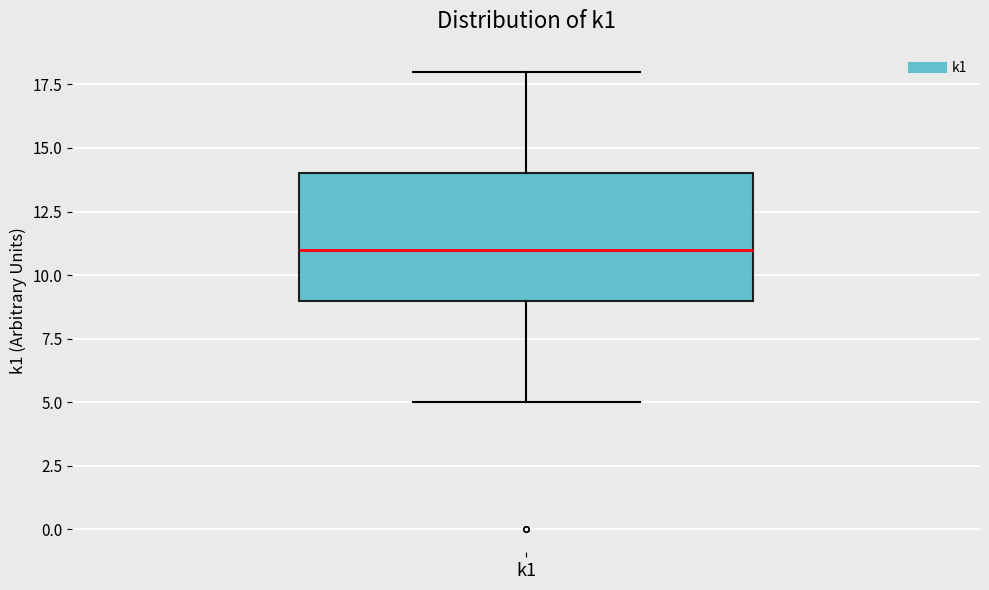

Read this box plot against the y-axis: the position of the median line, the range covered by the box, and the ends of both whiskers. The values are not printed on the chart, so give them approximately, as read against the axis.

median 11, box 9 to 14, whiskers 5 to 18